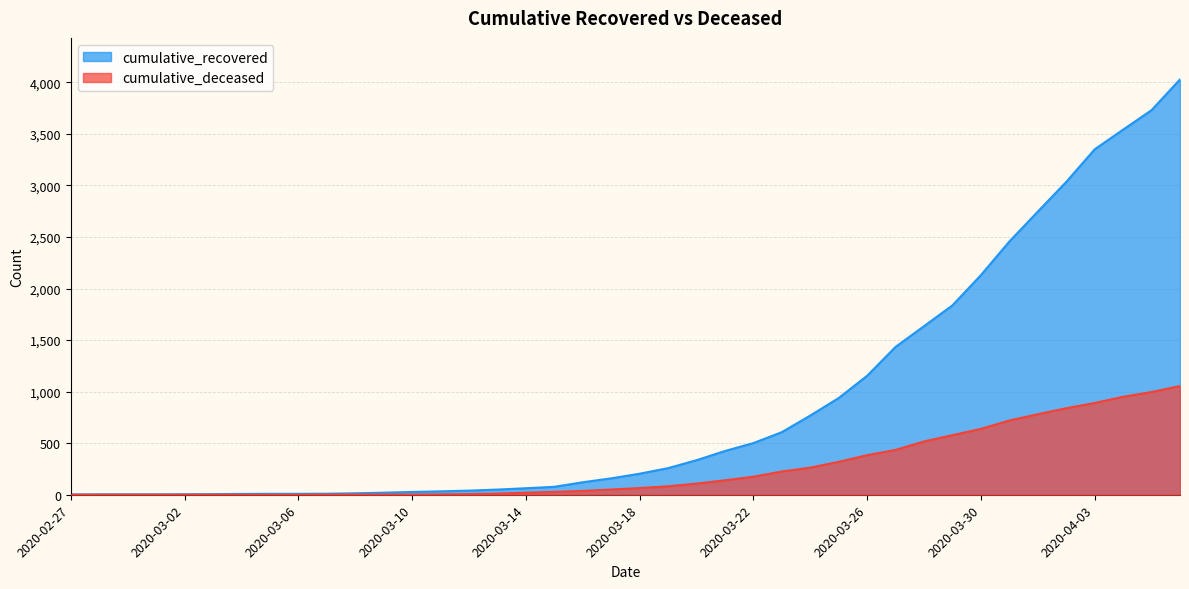

What is the sum of all cumulative_deceased values?

10324